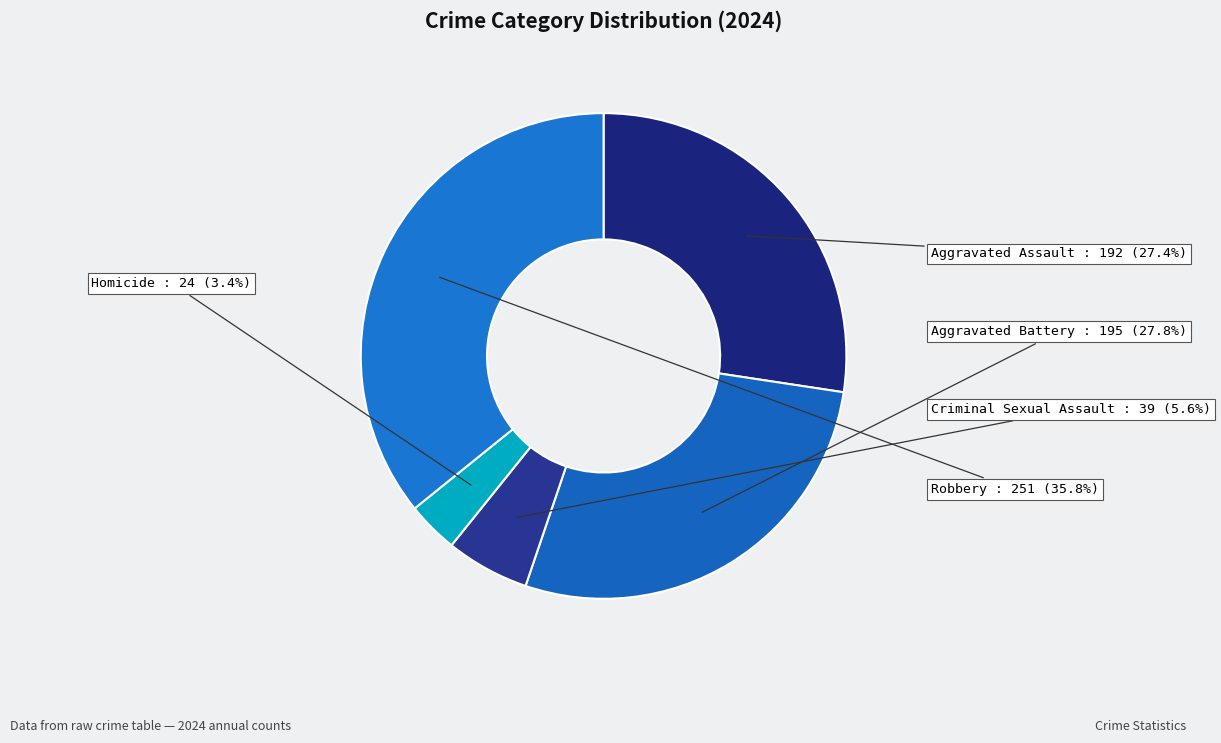

Count the number of slices in the pie.

5